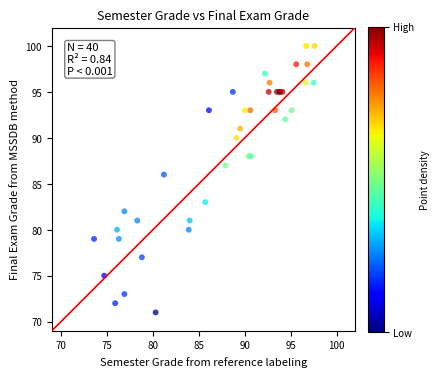

What Y value in the scatter plot is closest to 85?

86